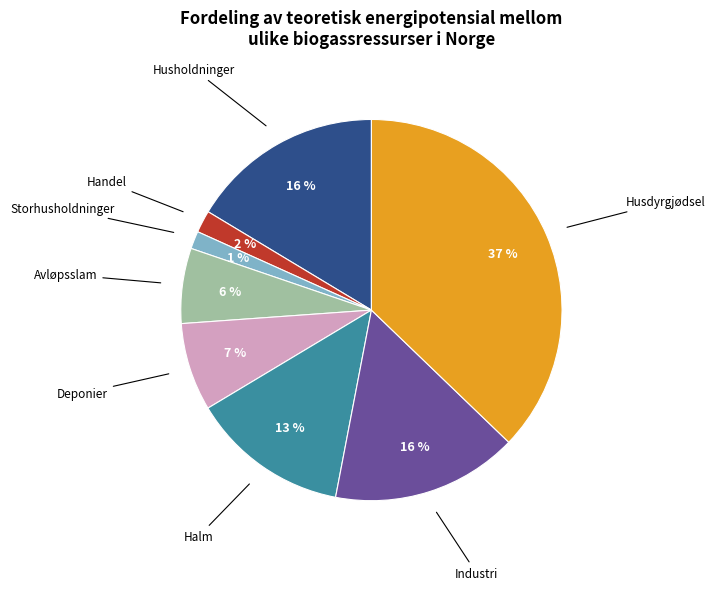

Is there any slice that represents more than half of the pie?

No